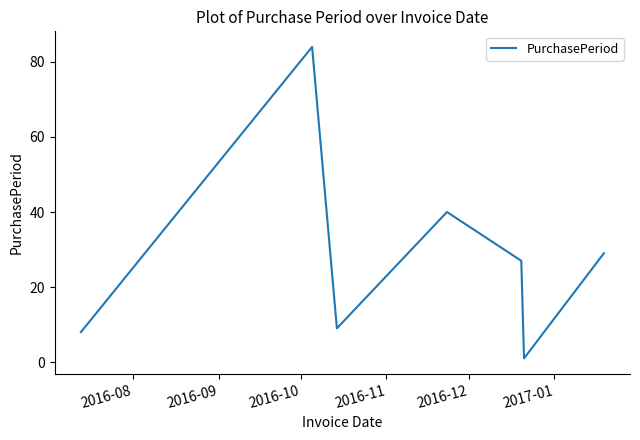

What is the greatest value displayed?

84